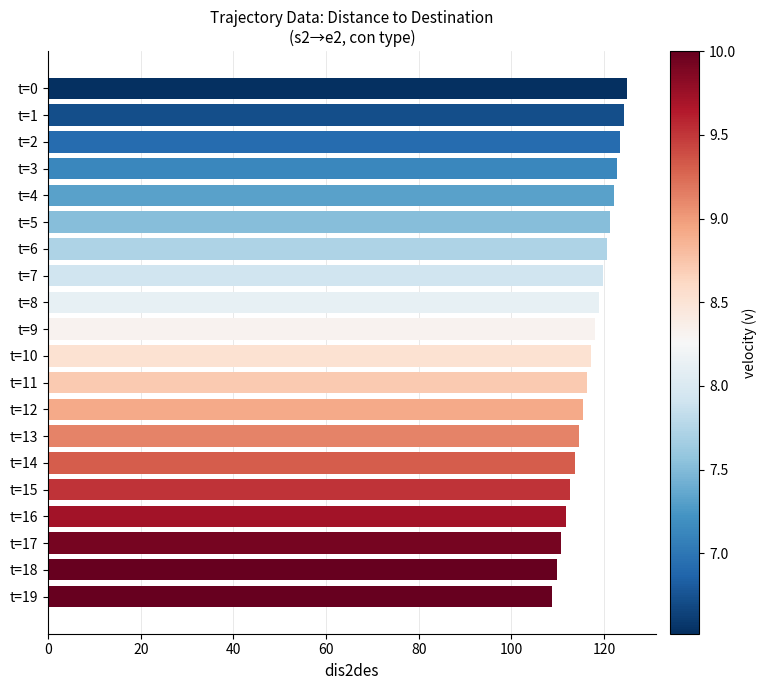

What is the average value?

117.4